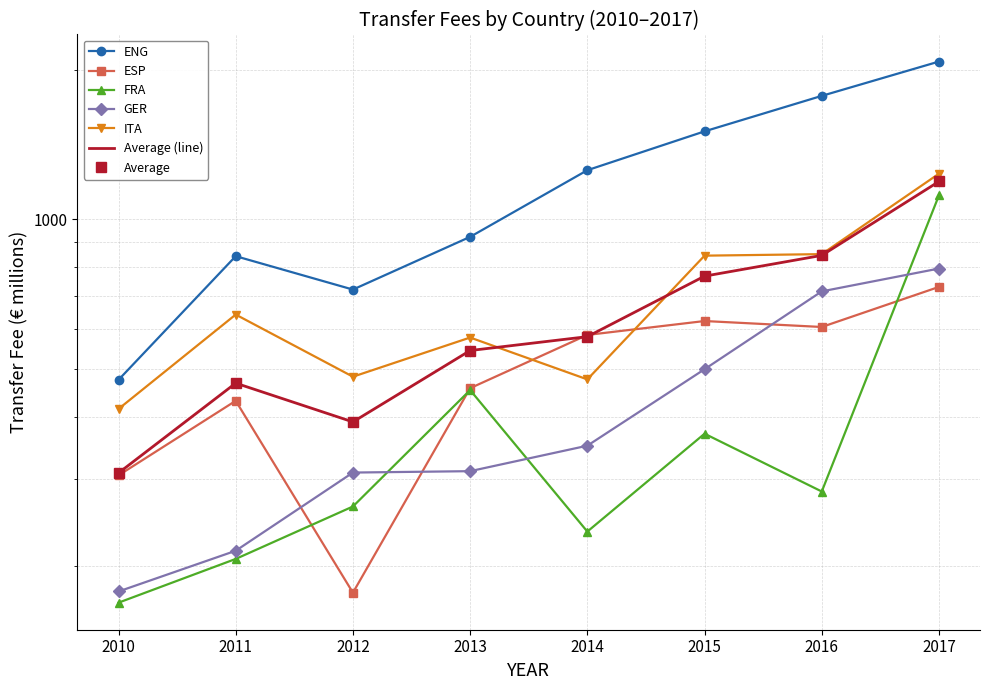

Which has a higher value, 2015 or 2010?

2015